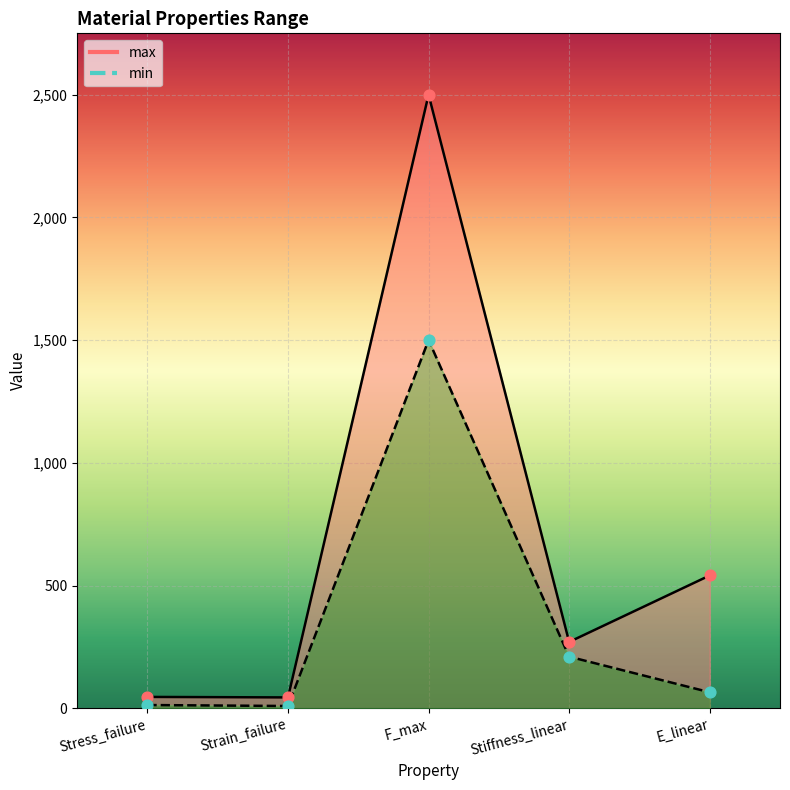

Is the value of min at Stiffness_linear greater than the value of max at F_max?

No